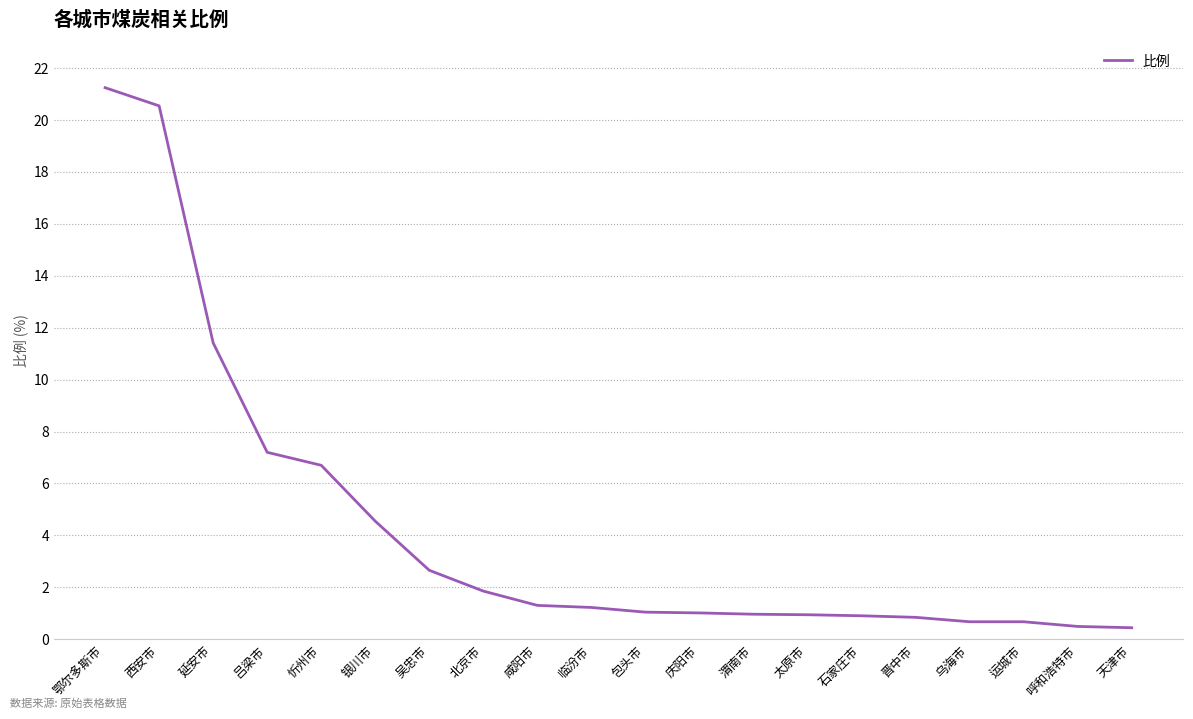

What is the greatest value displayed?

21.2